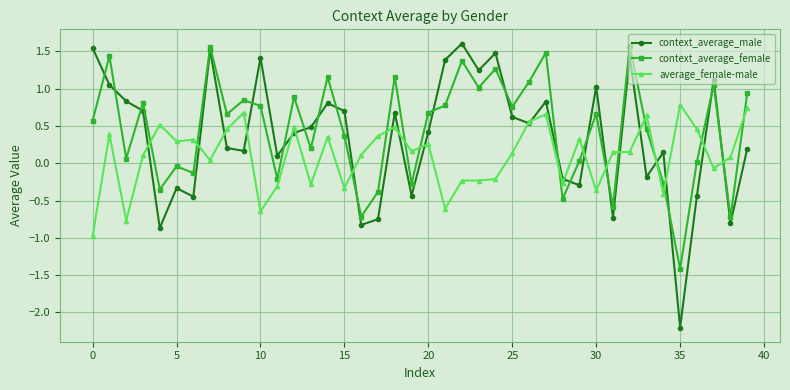

Which series has the largest range (max minus min)?

context_average_male